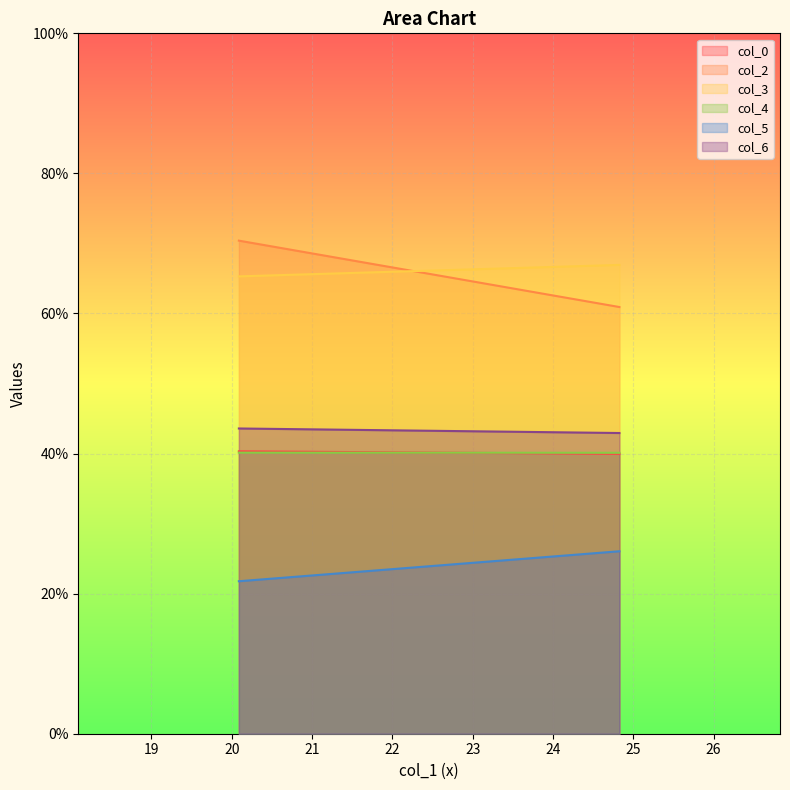

Count the number of categories in the chart.

200